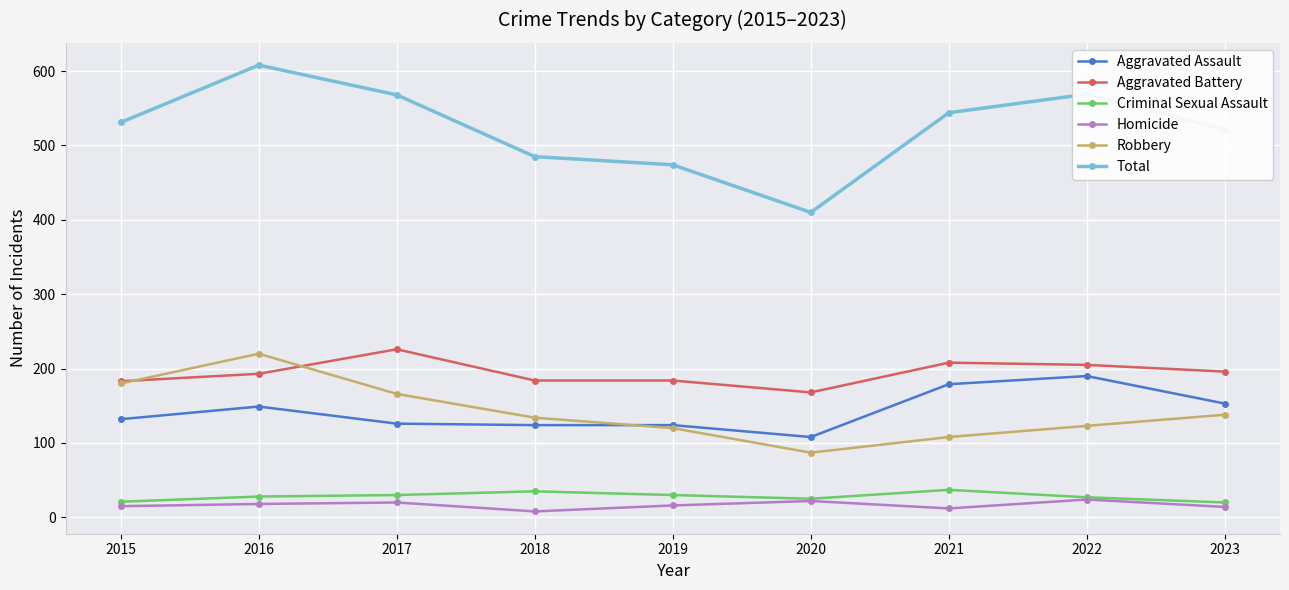

What is the difference between the maximum and minimum values in the Aggravated Assault series?

82